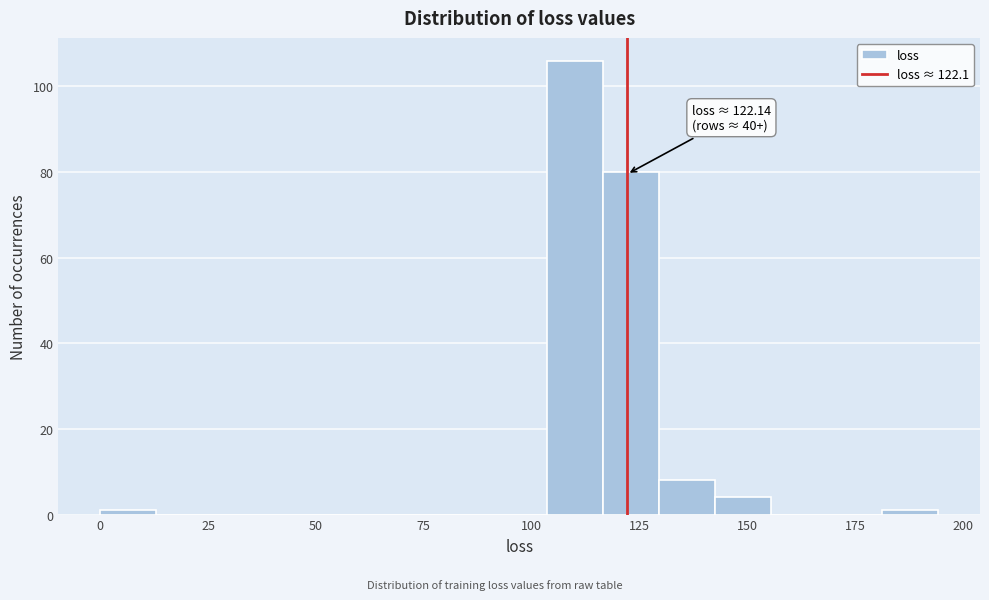

Around what value on the x-axis is the tallest bar? Give the approximate position of its centre, as read against the axis.

110